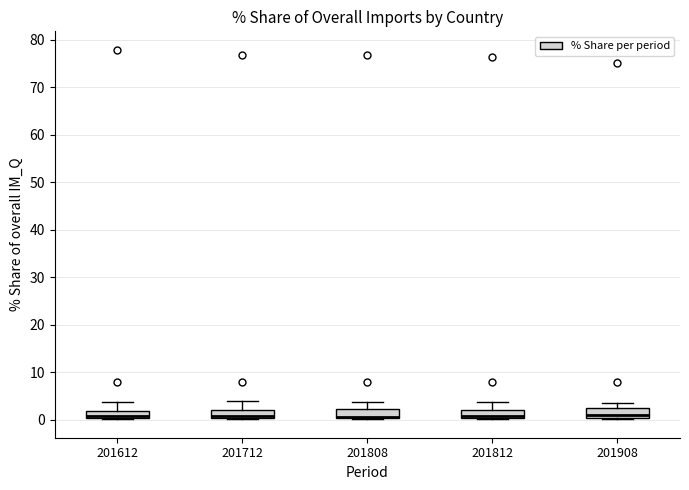

Reading left to right, transcribe this box plot: for each box, give where its median line is, the range the box spans, and where its two whiskers end, as read against the y-axis. The values are not printed on the chart, so give them approximately, as read against the axis.

201612: median 1, box 0 to 2, whiskers 0 to 4
201712: median 1, box 0 to 2, whiskers 0 (just below the box's lower edge) to 4
201808: median 1 (drawn on the box's lower edge), box 0 to 2, whiskers 0 to 4
201812: median 1, box 0 to 2, whiskers 0 to 4
201908: median 1, box 0 to 2, whiskers 0 to 4